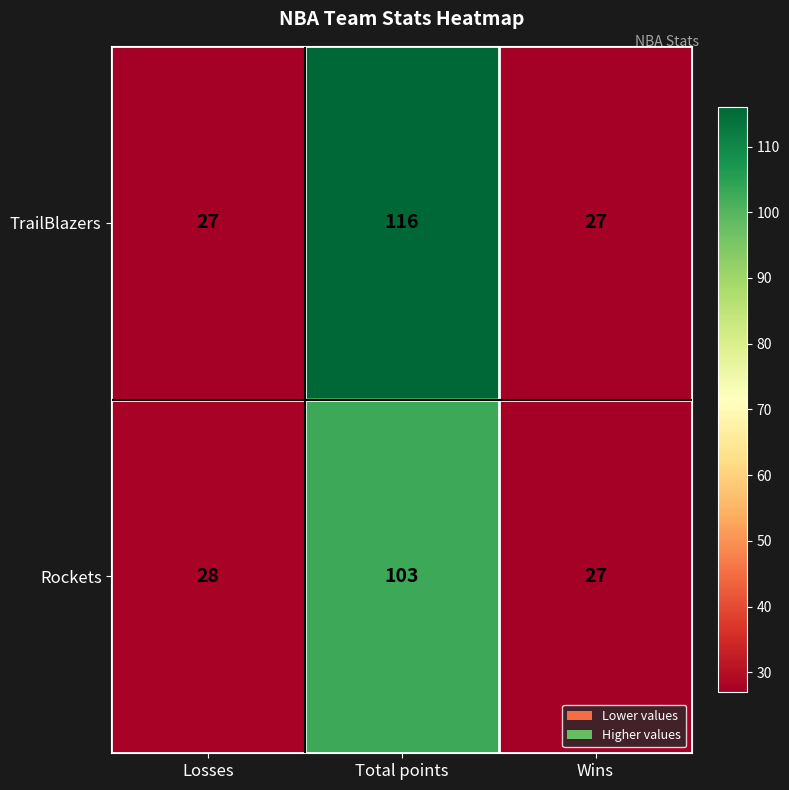

Reading left to right, what are all the values shown in this chart?

TrailBlazers: 27	116	27
Rockets: 28	103	27